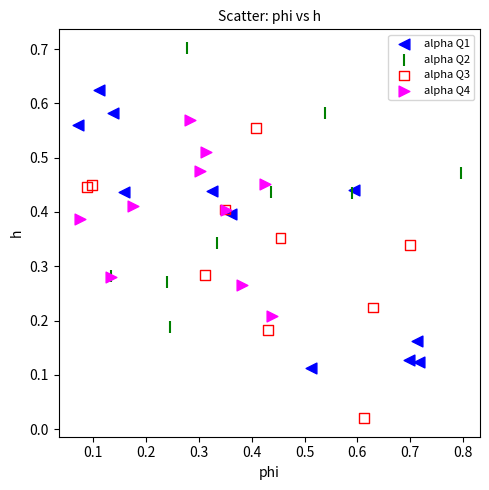

Which series reaches the maximum Y coordinate?

alpha Q2